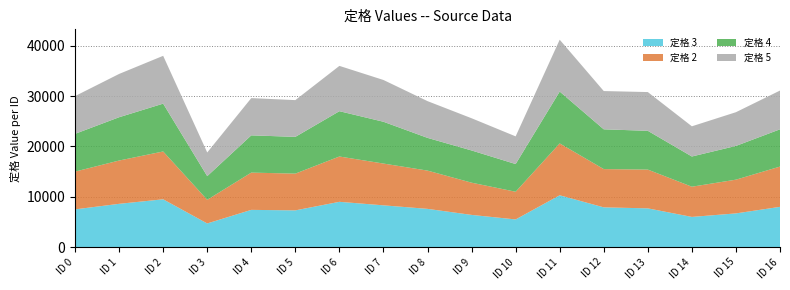

Reading left to right, extract all data points from this chart.

定格 3: 7500	8600	9500	4700	7400	7300	9000	8300	7600	6400	5500	10300	7900	7700	6000	6700	8000
定格 2: 7500	8600	9500	4700	7400	7300	9000	8300	7600	6400	5500	10300	7600	7700	6000	6700	8000
定格 4: 7500	8600	9500	4700	7400	7300	9000	8300	6500	6400	5500	10300	7900	7700	6000	6700	7400
定格 5: 7500	8600	9500	4700	7400	7300	9000	8300	7300	6400	5500	10300	7600	7700	6000	6700	7700